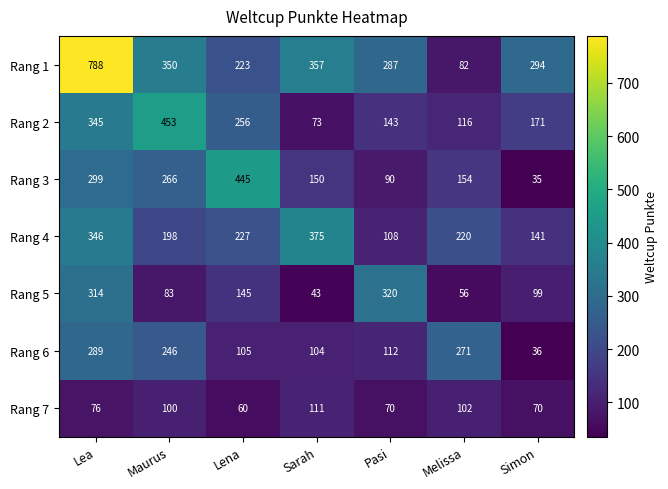

Between Maurus and Pasi, which series saw the biggest shift?

Rang 2